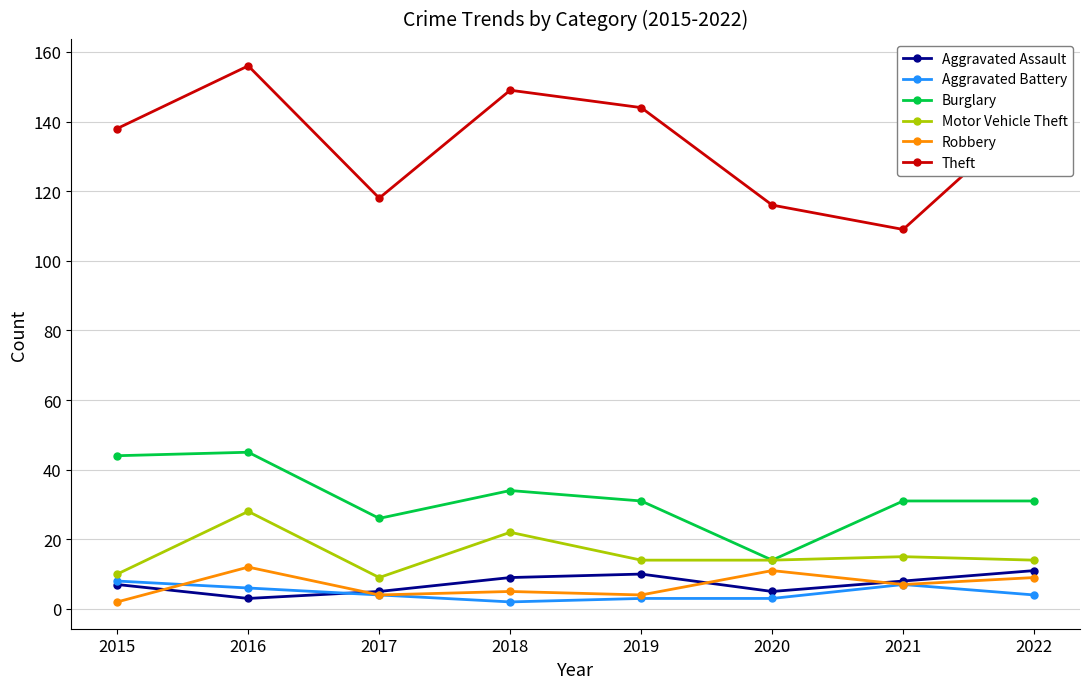

Where does the Aggravated Assault series first go above 8?

2018